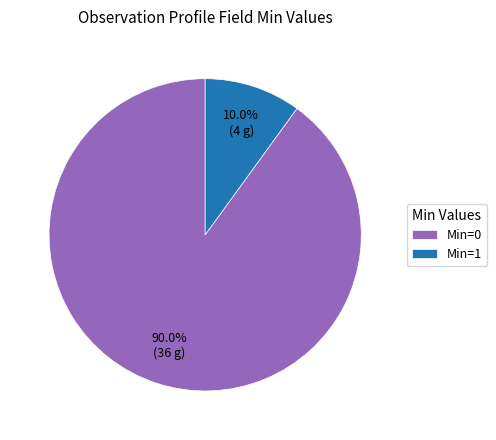

Which slice is the largest?

Min=0